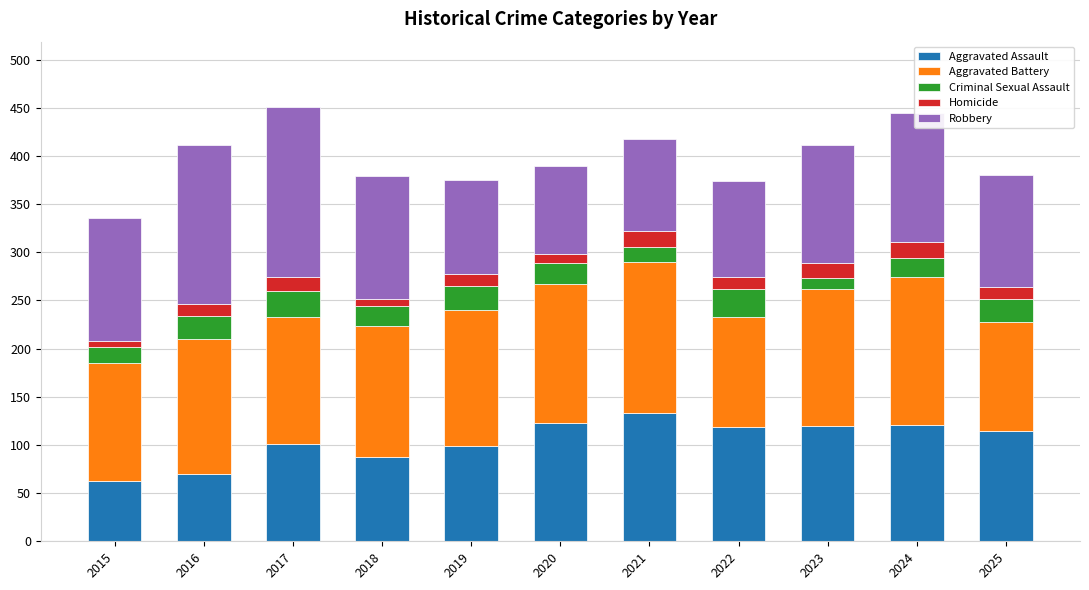

What is the average value of the Aggravated Assault series?

105